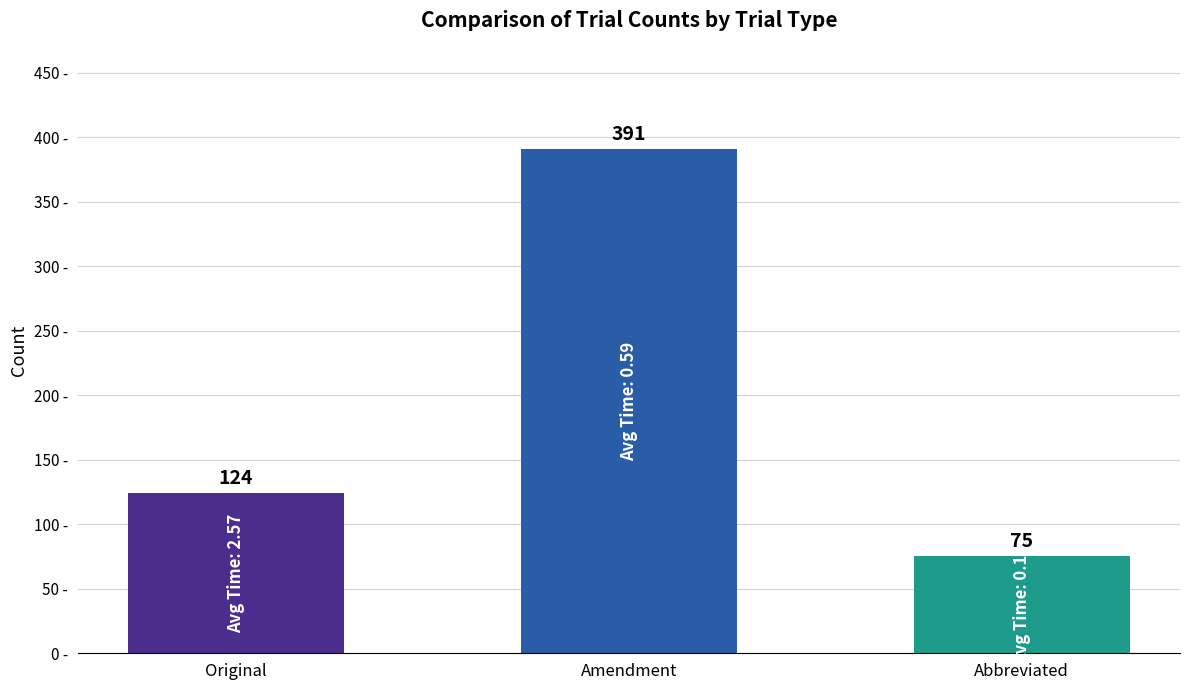

Approximately how many times larger is the value at Abbreviated compared to Original?

0.6